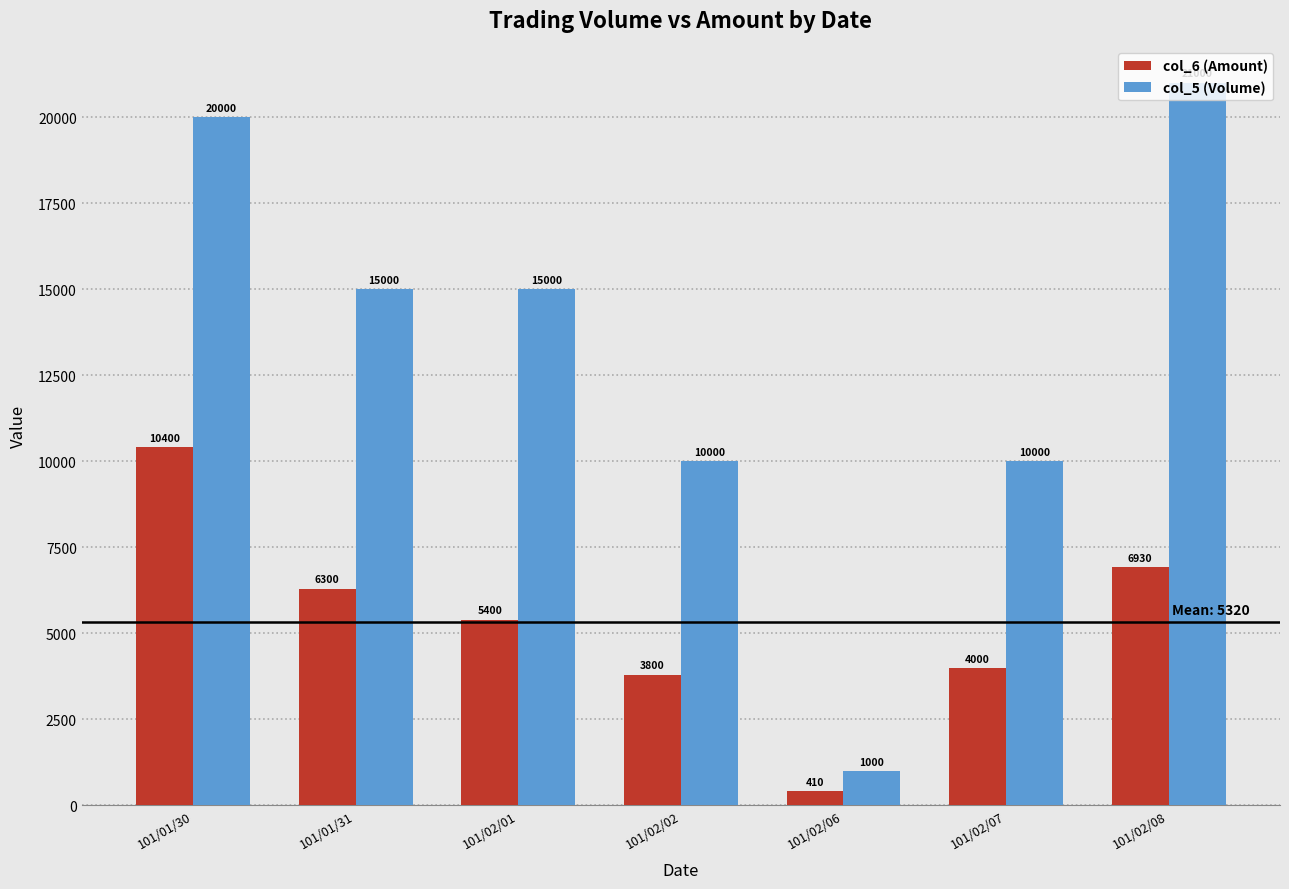

How many data points does each series have?

7